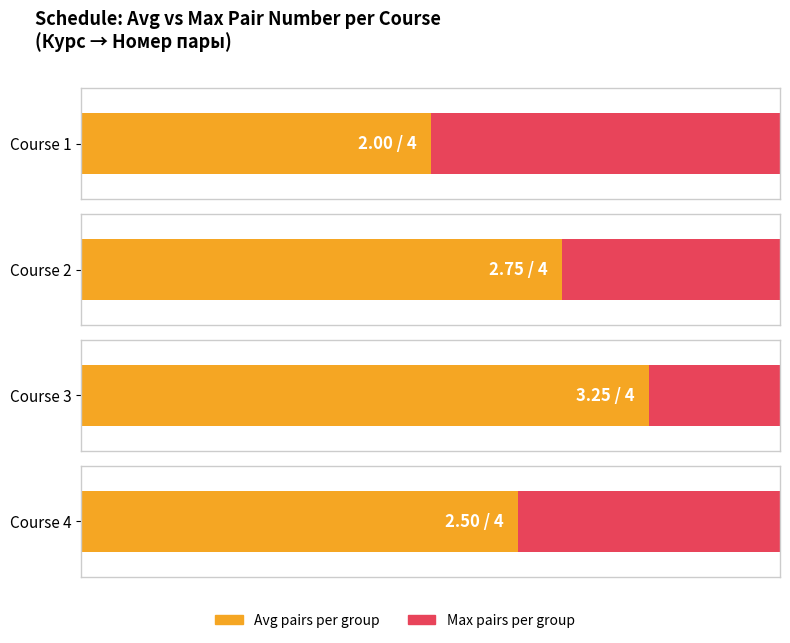

What are all the series names shown in the legend?

Avg pairs per group, Max pairs per group